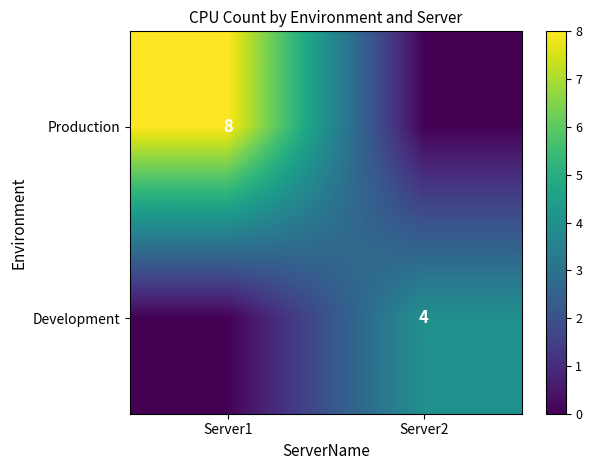

The value of Production at Server1 is 8. True or false?

True